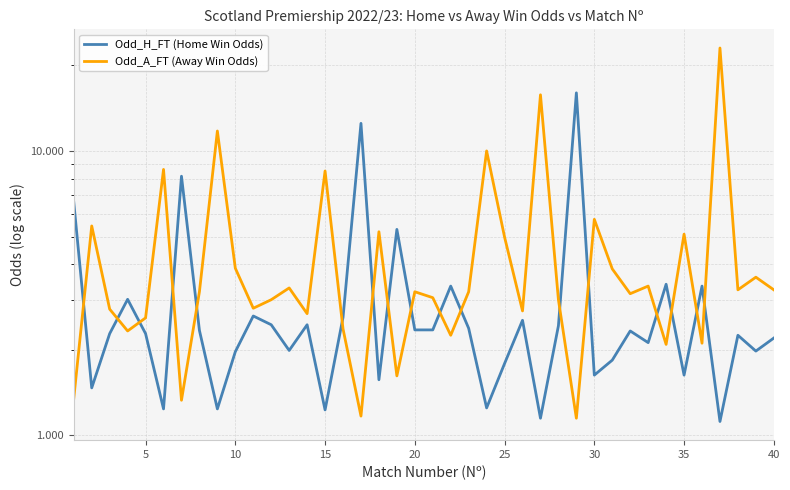

Which series has the largest total across all categories?

Odd_A_FT (Away Win Odds)